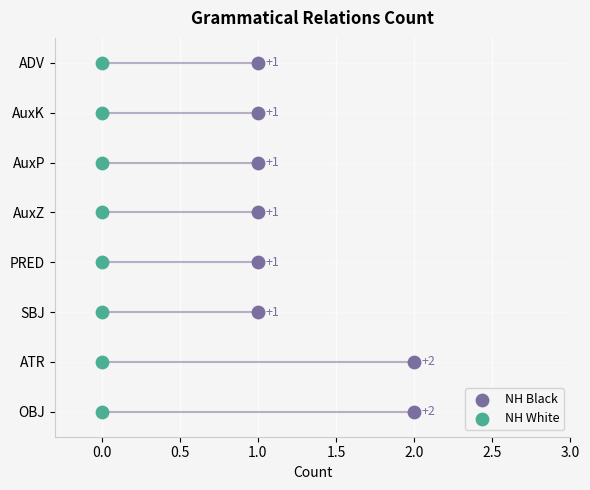

Which series reaches the minimum Y coordinate?

NH Black